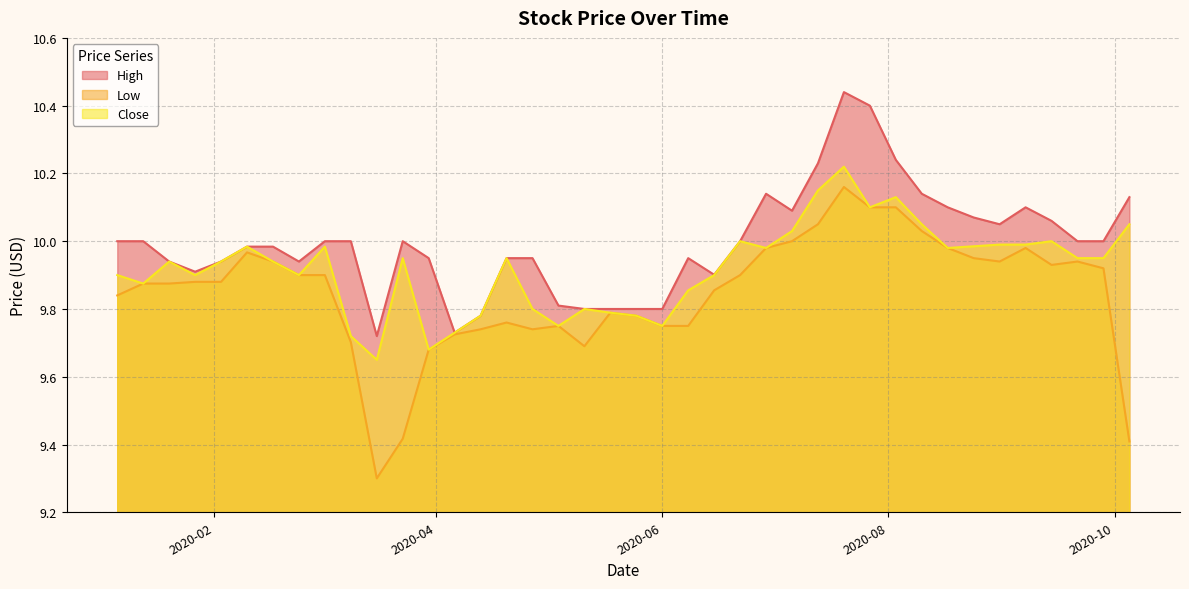

How many lines are shown in the chart?

3